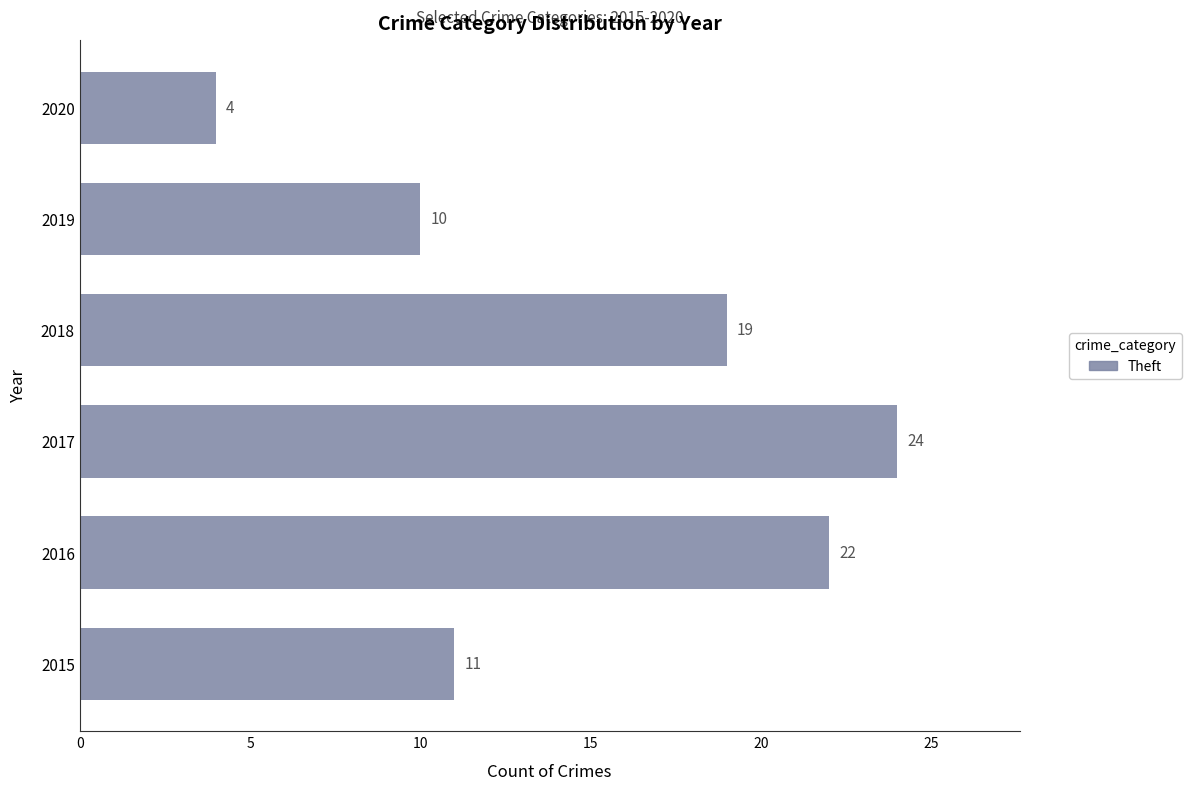

What is the ratio of the value at 2018 to the value at 2019?

1.9